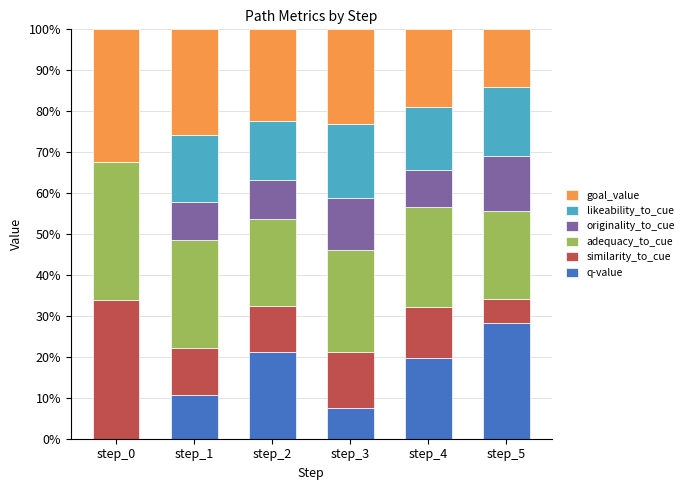

What is the maximum value for q-value?

28.3